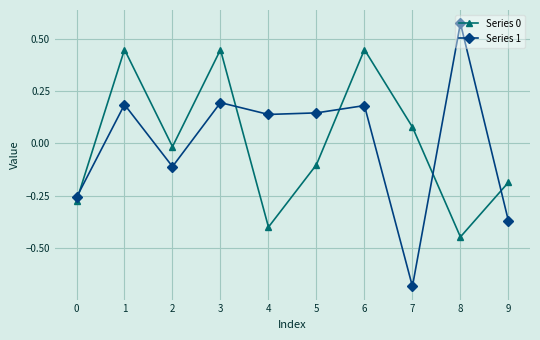

What is the spread (max minus min) of values at 6?

0.3